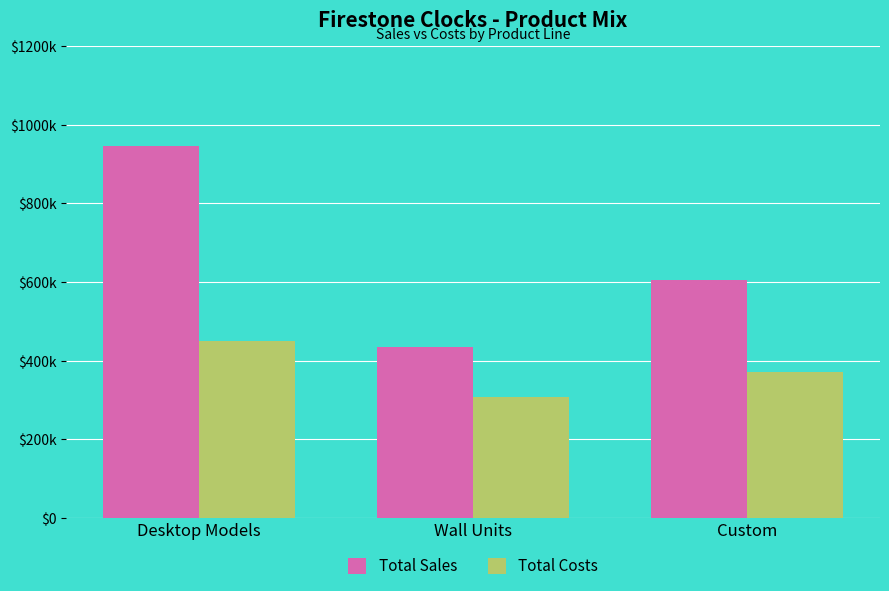

What is the difference between the maximum and second lowest values in the Total Sales series?

340000